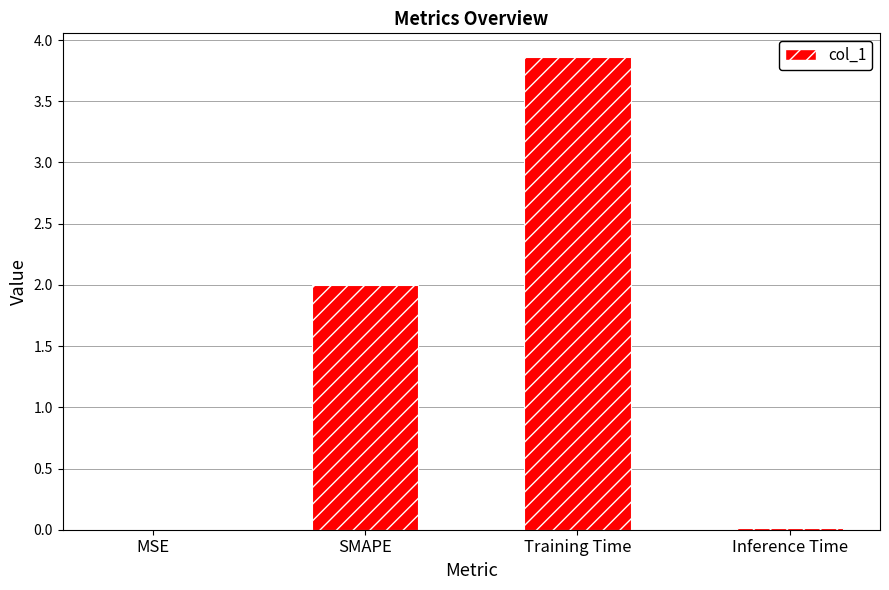

What is the approximate value at Training Time?

3.9